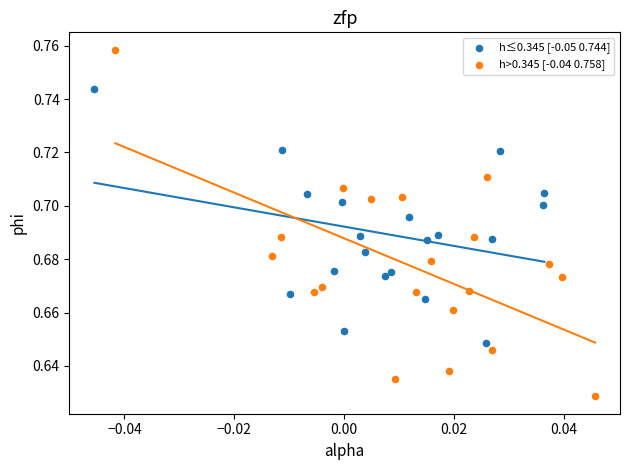

Which series reaches the maximum Y coordinate?

h>0.345 [-0.04 0.758]